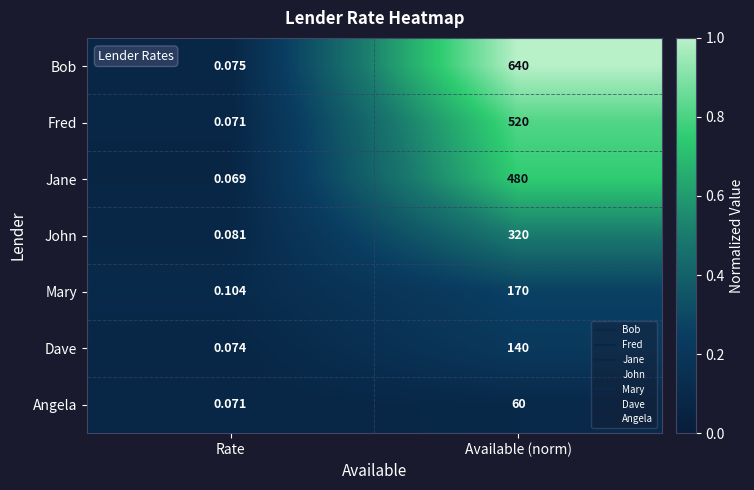

At Available (norm), list the series in order from smallest to largest.

Angela, Dave, Mary, John, Jane, Fred, Bob